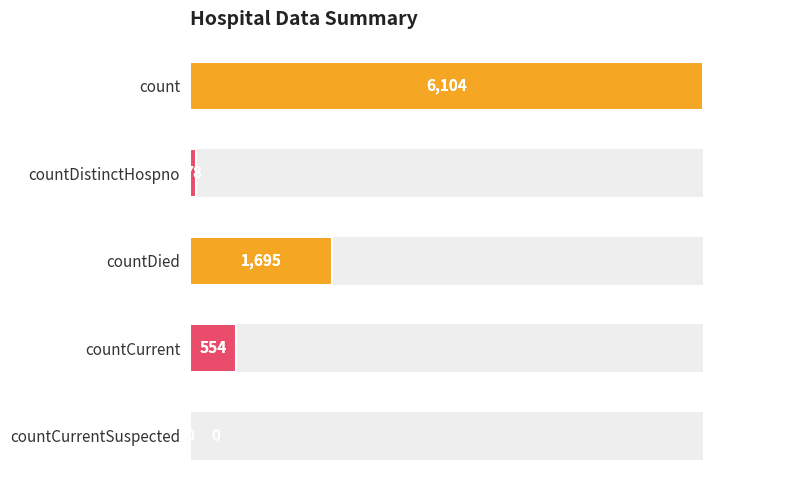

How many values are above zero?

4